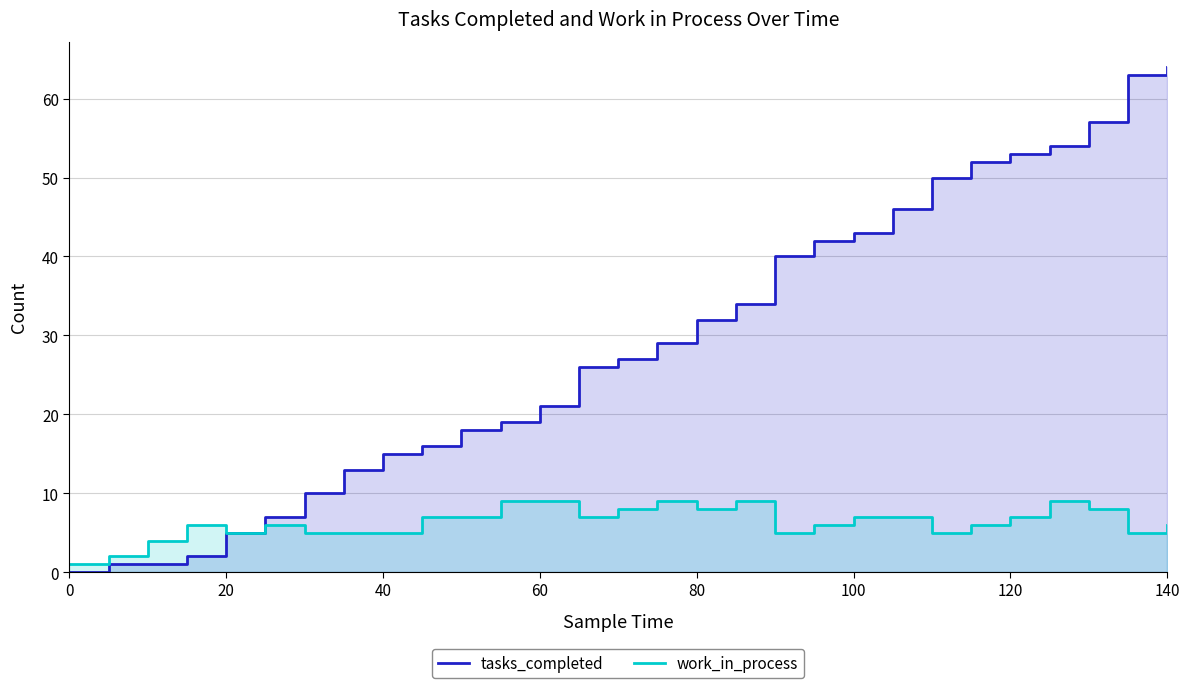

How many data points in tasks_completed are less than 27?

14